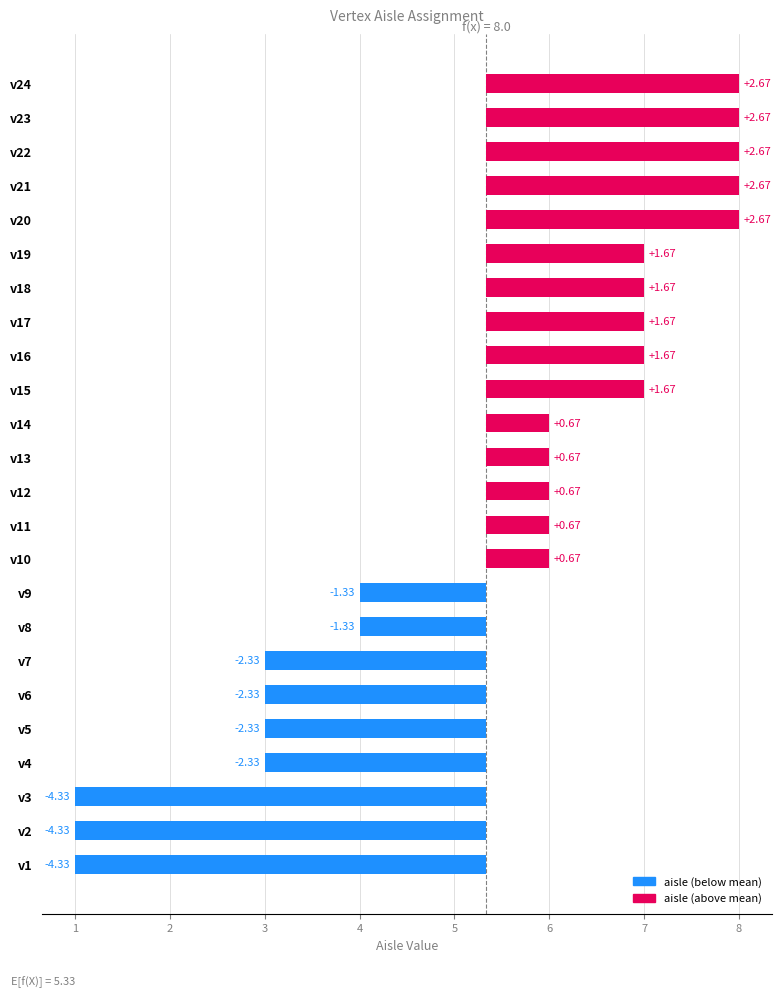

Reading right to left, what are all the values shown in this chart?

v24=2.7	v23=2.7	v22=2.7	v21=2.7	v20=2.7	v19=1.7	v18=1.7	v17=1.7	v16=1.7	v15=1.7	v14=0.7	v13=0.7	v12=0.7	v11=0.7	v10=0.7	v9=-1.3	v8=-1.3	v7=-2.3	v6=-2.3	v5=-2.3	v4=-2.3	v3=-4.3	v2=-4.3	v1=-4.3